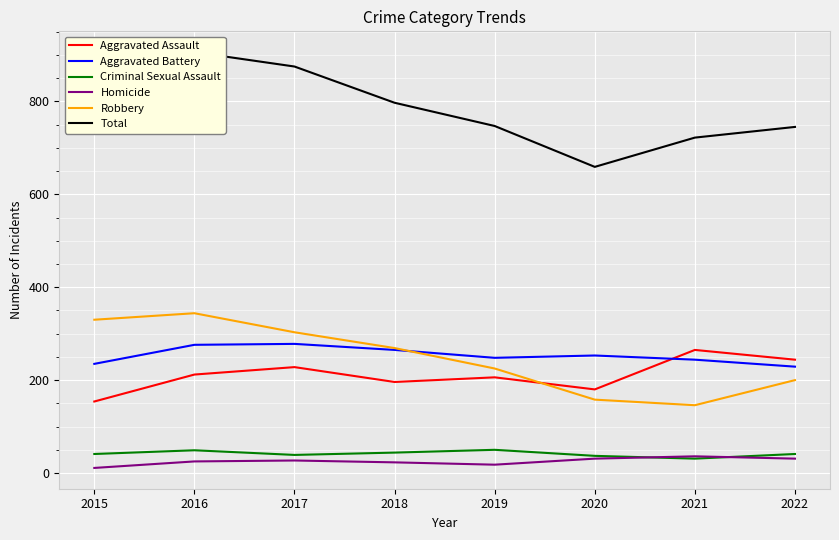

Which series has the widest spread of values?

Total